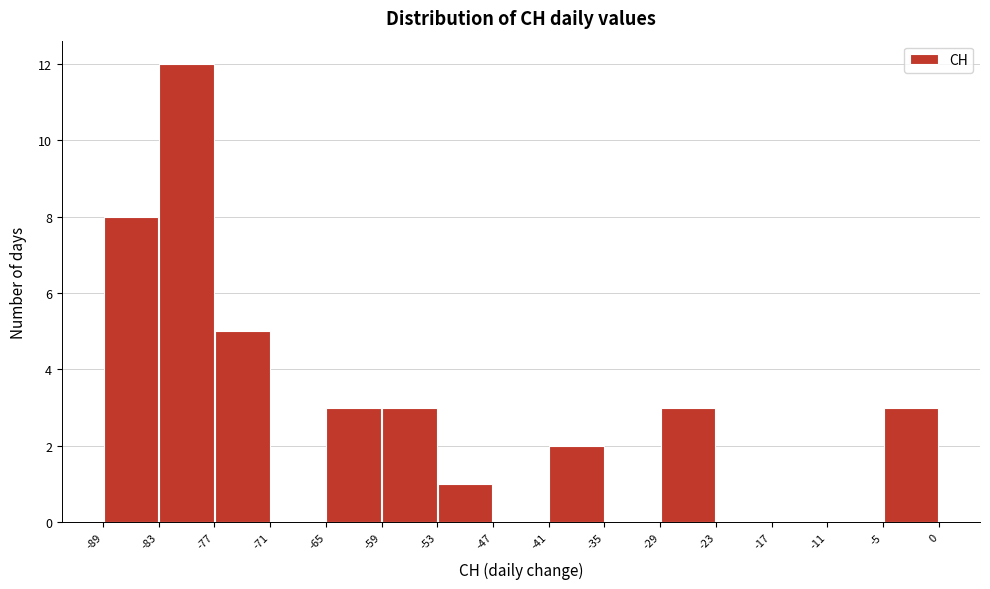

Which range on the x-axis has the tallest bar?

-83 to -77